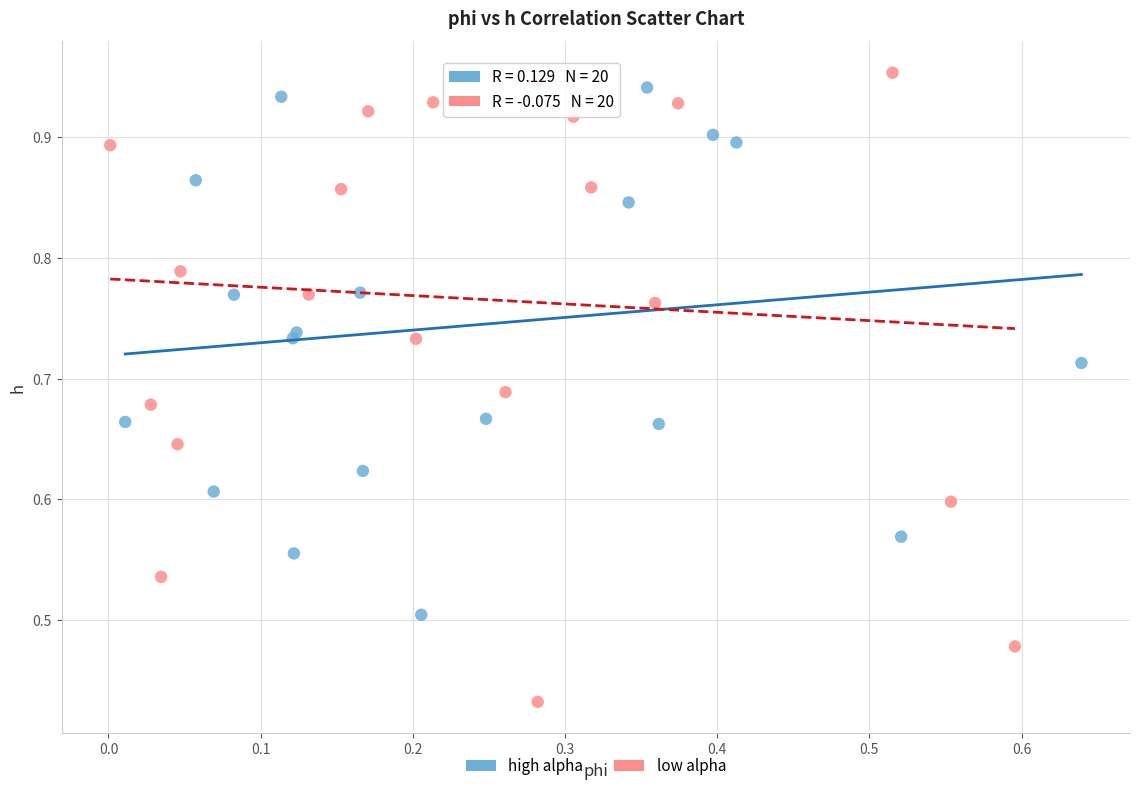

Which series contains the lowest Y value?

low alpha